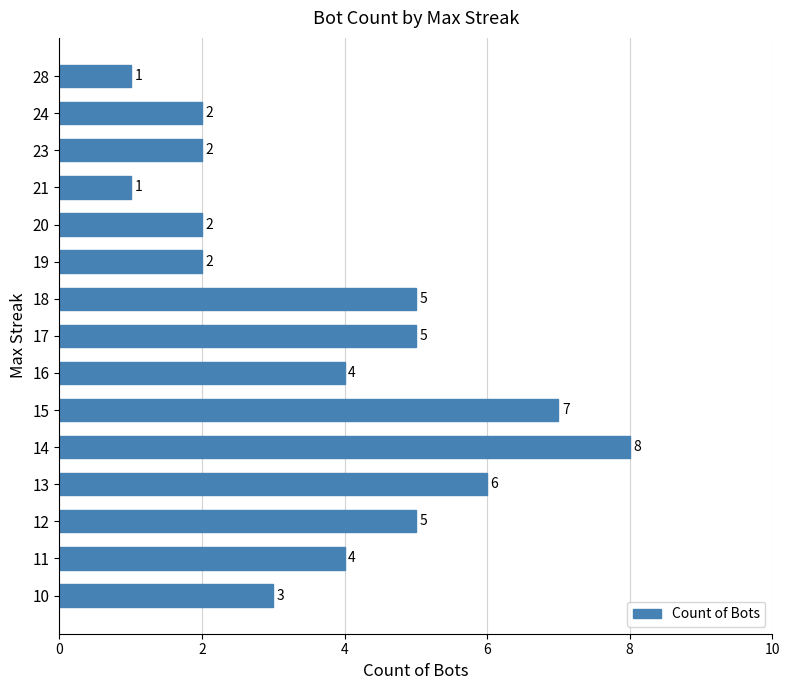

What is the change in value from 19 to 13?

+4